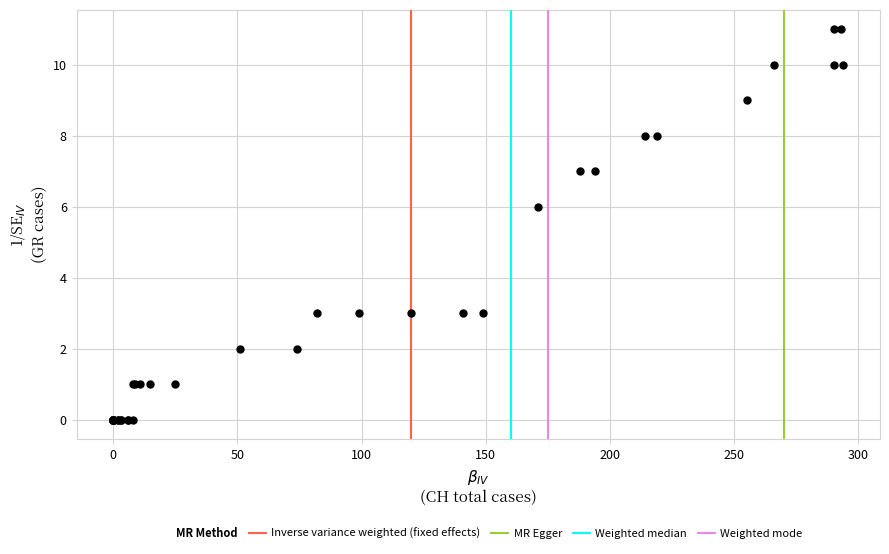

What Y value in the scatter plot is closest to 5?

6